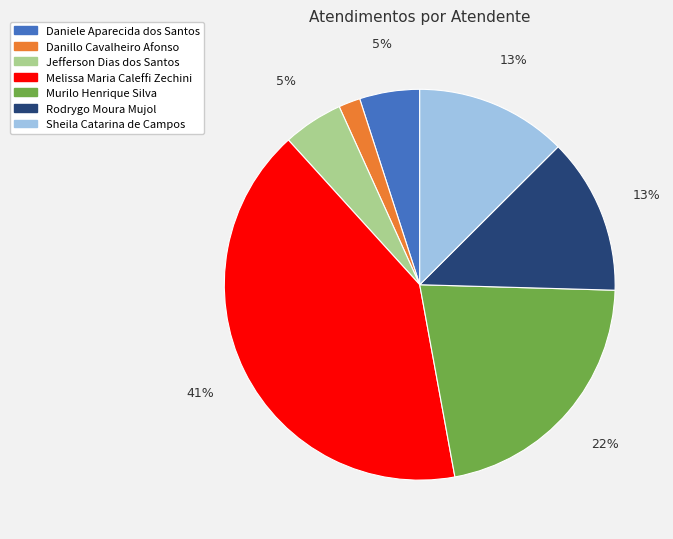

The Sheila Catarina de Campos slice represents 18% of the pie. True or false?

False